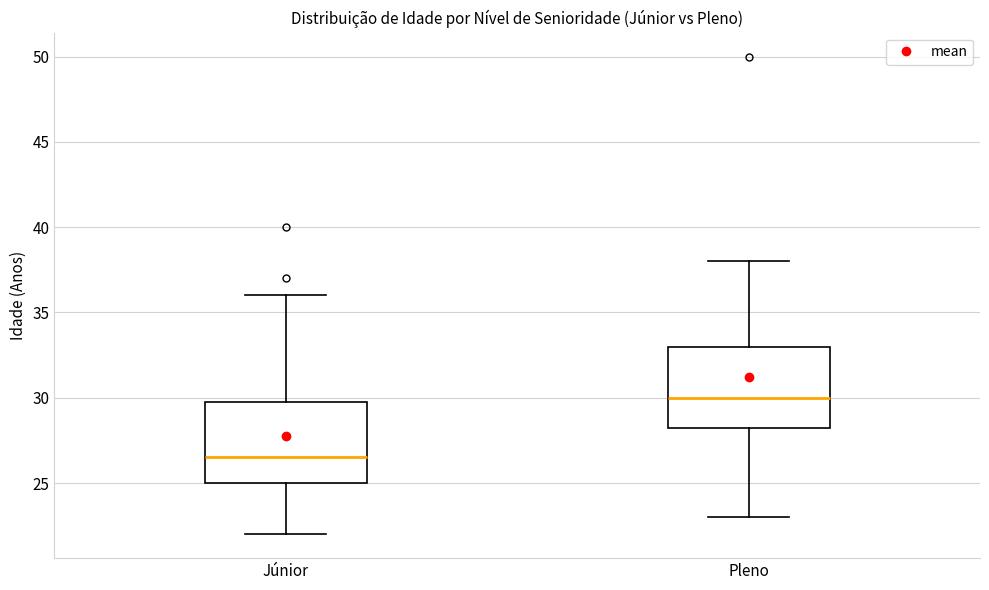

Reading left to right, transcribe this box plot: for each box, give where its median line is, the range the box spans, and where its two whiskers end, as read against the y-axis. The values are not printed on the chart, so give them approximately, as read against the axis.

Júnior: median 26.5, box 25.0 to 30.0, whiskers 22.0 to 36.0
Pleno: median 30.0, box 28.5 to 33.0, whiskers 23.0 to 38.0